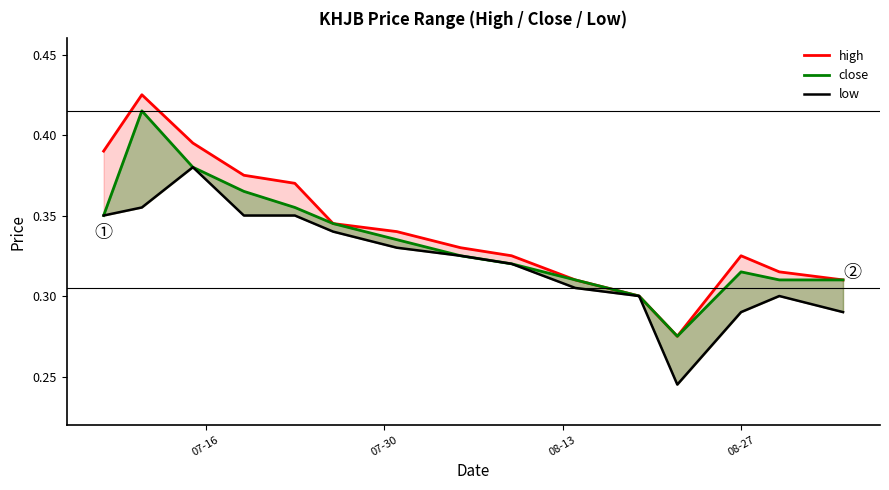

What is the value of the close point at the 5th from the left?

0.4